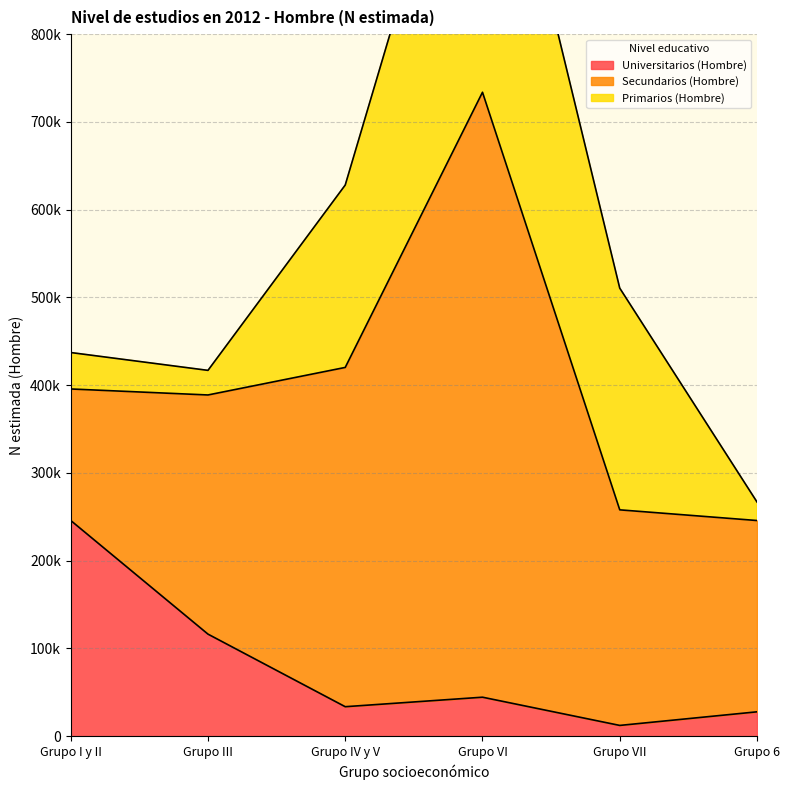

At how many categories does at least one series exceed 415547?

1